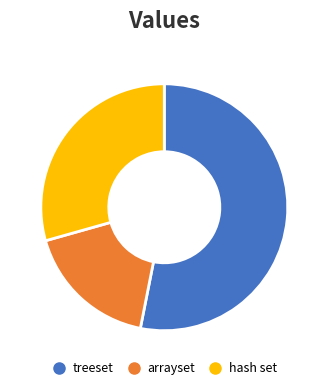

Count the number of slices in the pie.

3